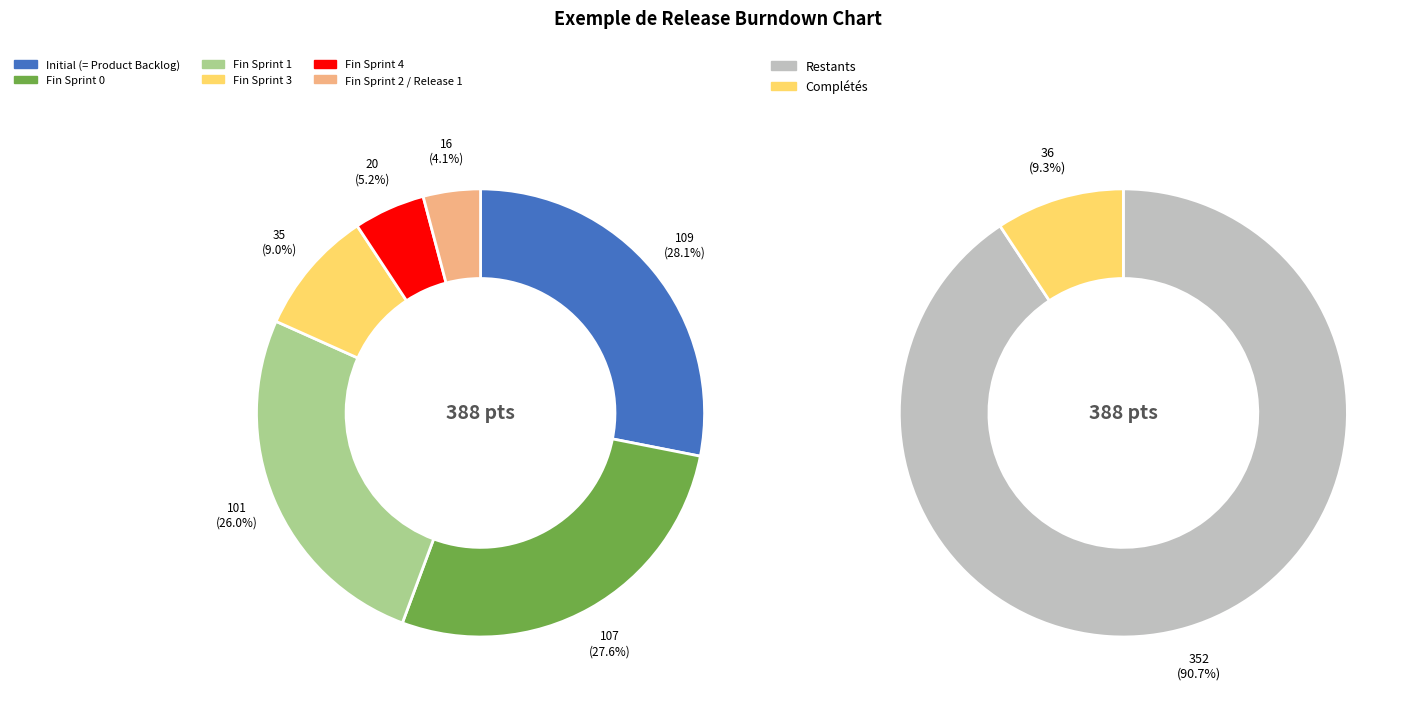

Does any single category account for the majority?

No